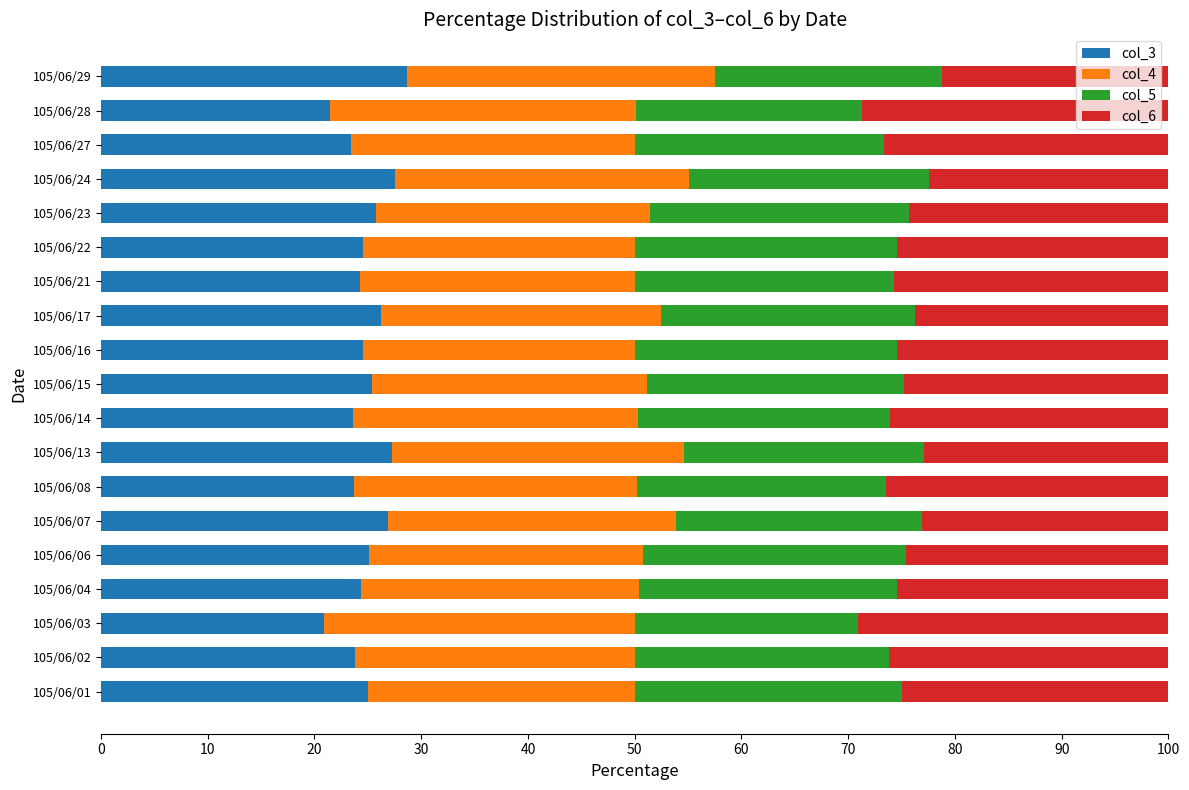

What is the minimum value for col_3?

20.9